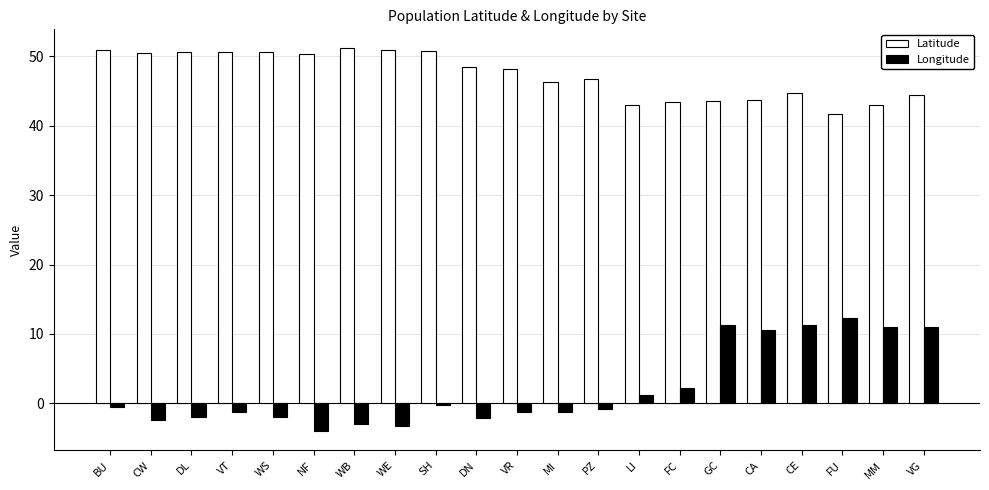

What is the difference between the Latitude values at WB and FU?

9.4